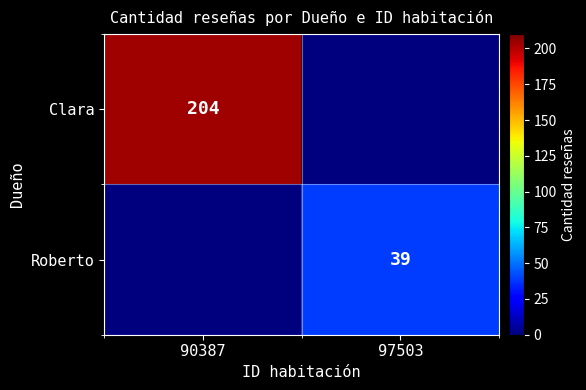

What is the total value across all series at 90387?

204